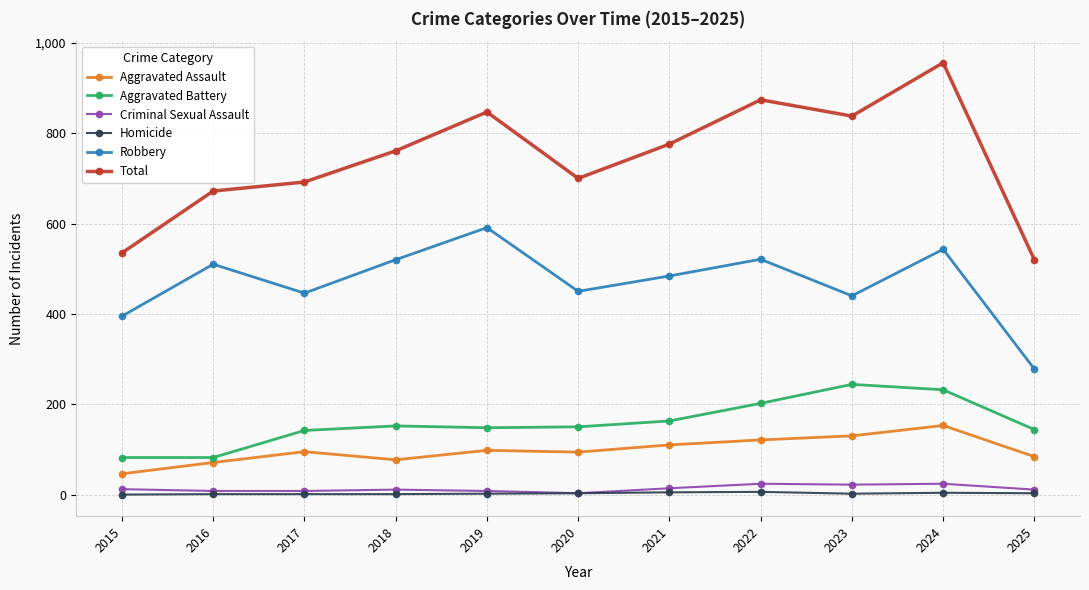

Which series has the largest range (max minus min)?

Total